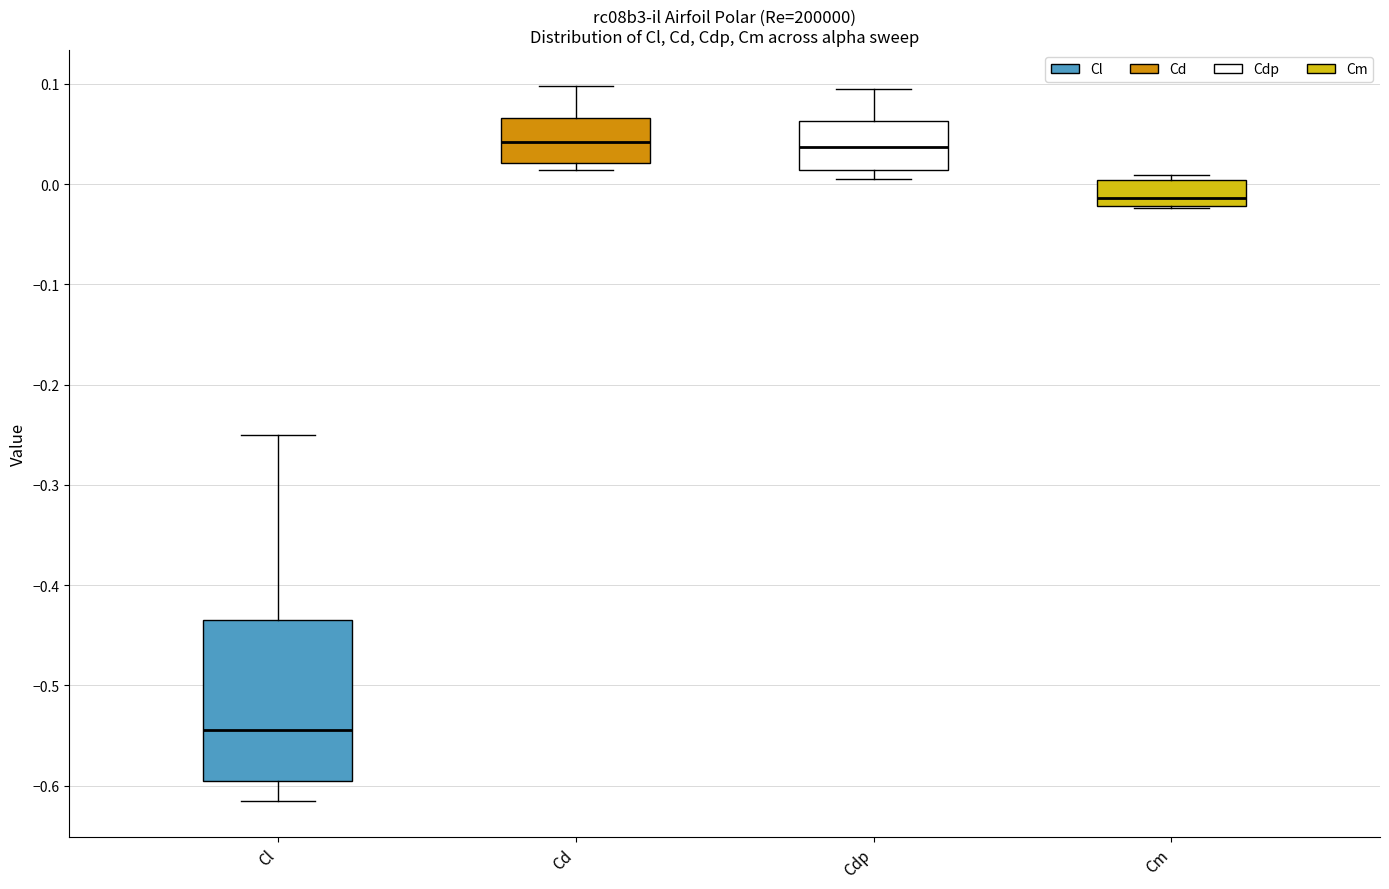

Which box's median line is the lowest?

Cl